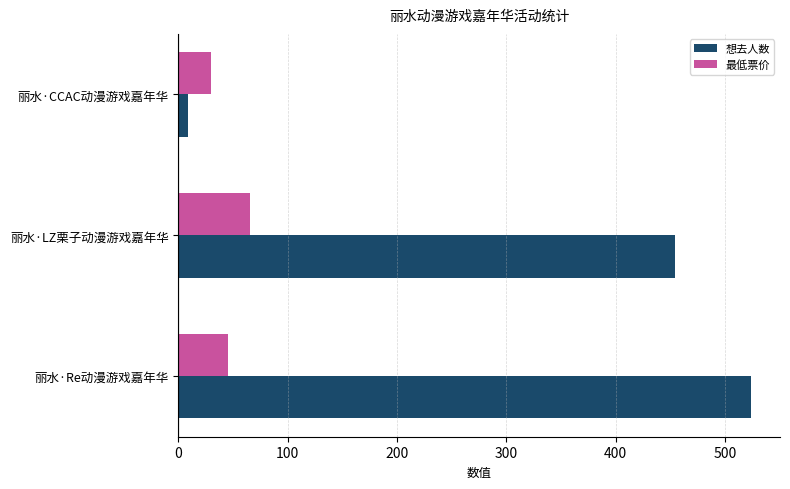

What is the difference between the maximum and minimum values in the 最低票价 series?

35.1